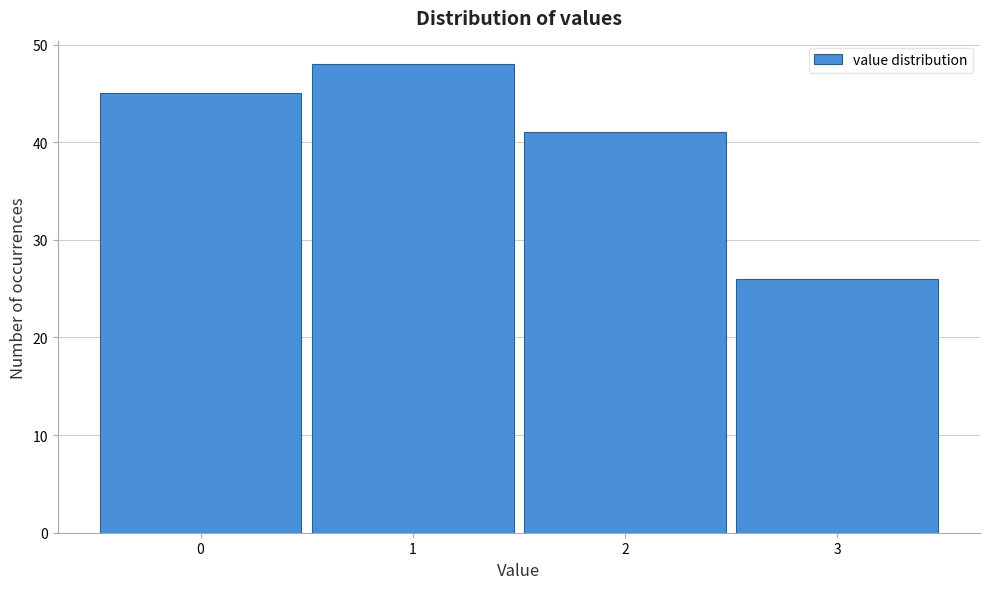

Which range on the x-axis has the tallest bar?

0.5 to 1.5